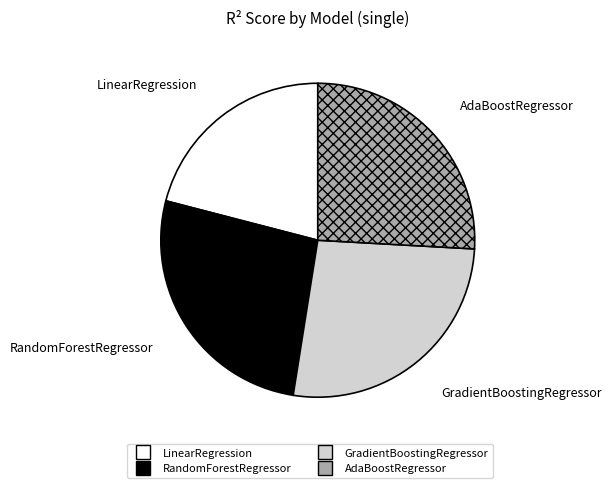

Is LinearRegression the majority of the pie?

No